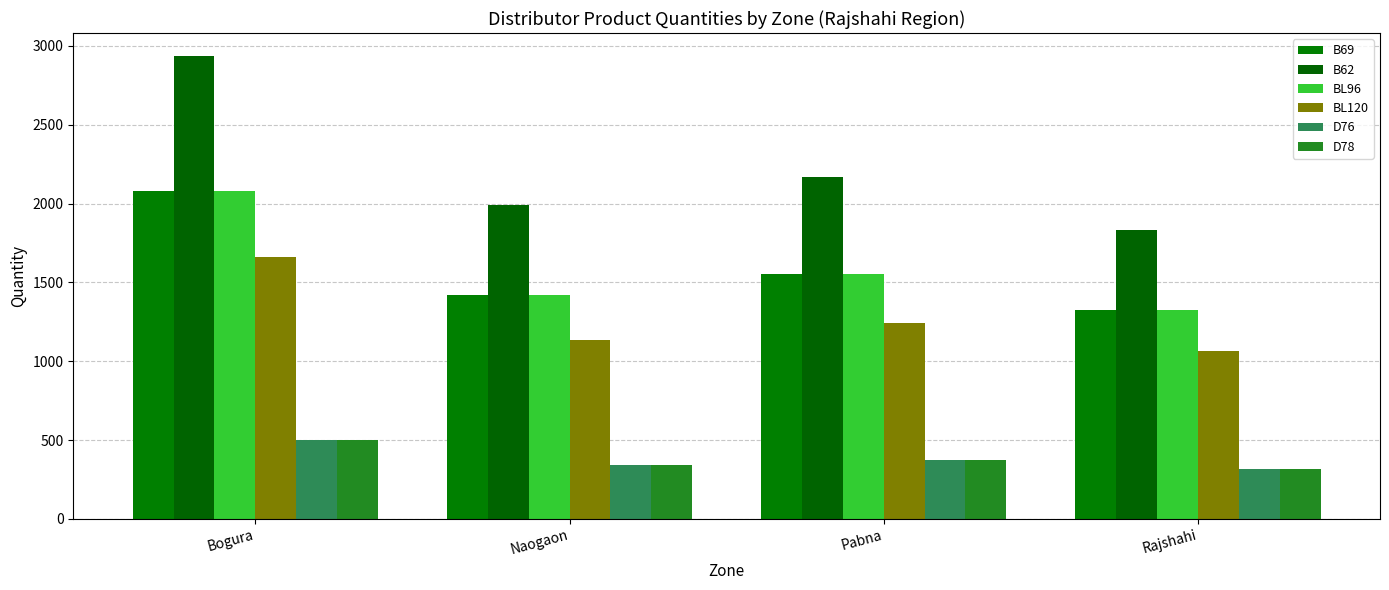

Which series has the widest spread of values?

B62